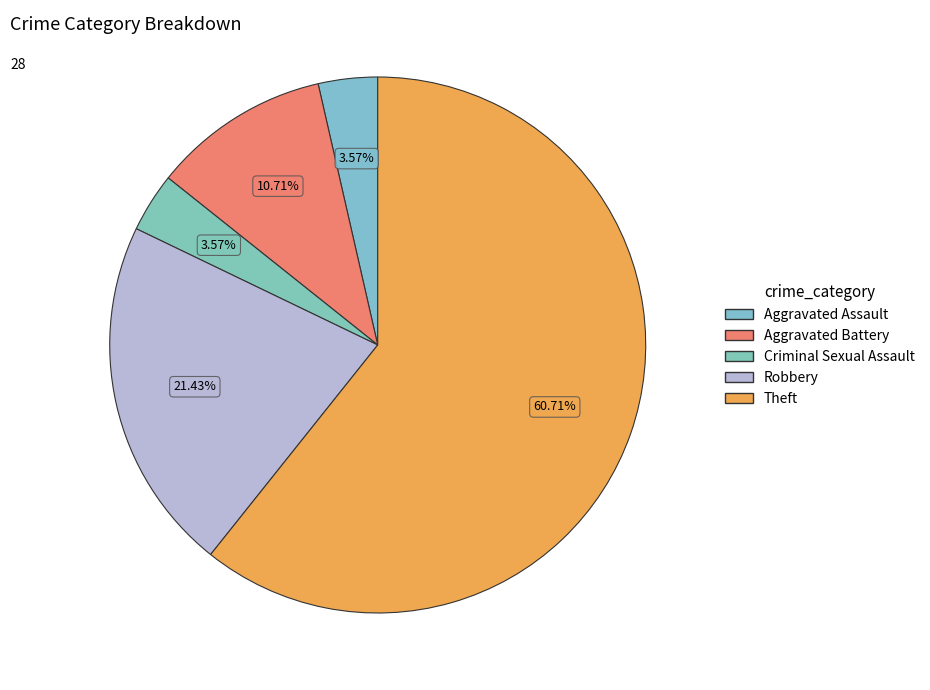

Combined, do Aggravated Assault and Robbery account for over 50%?

No